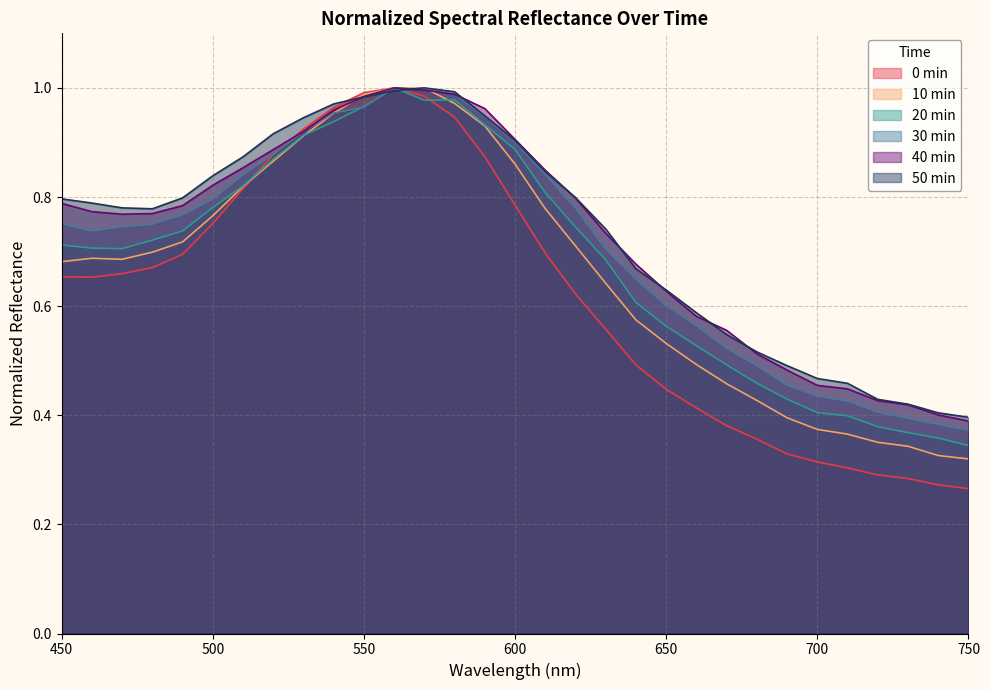

At 660, list the series in order from largest to smallest.

50min_normalized, 40min_normalized, 30min_normalized, 20min_normalized, 10min_normalized, 0min_normalized